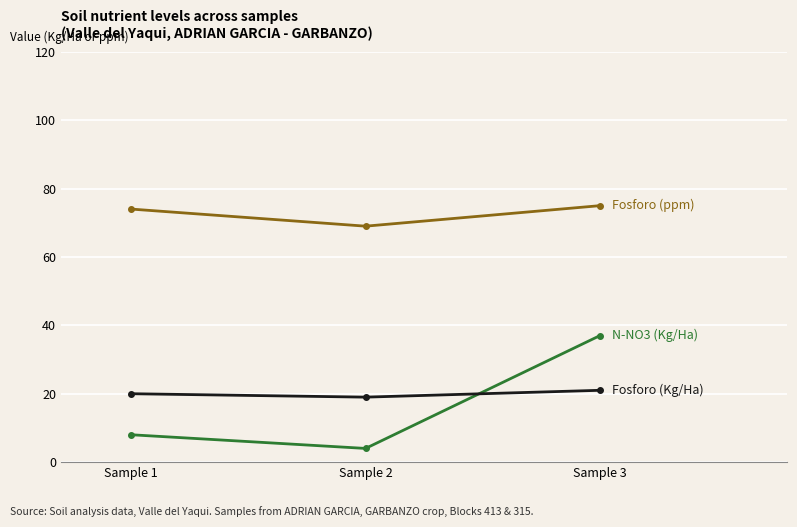

What is the greatest value displayed?

75